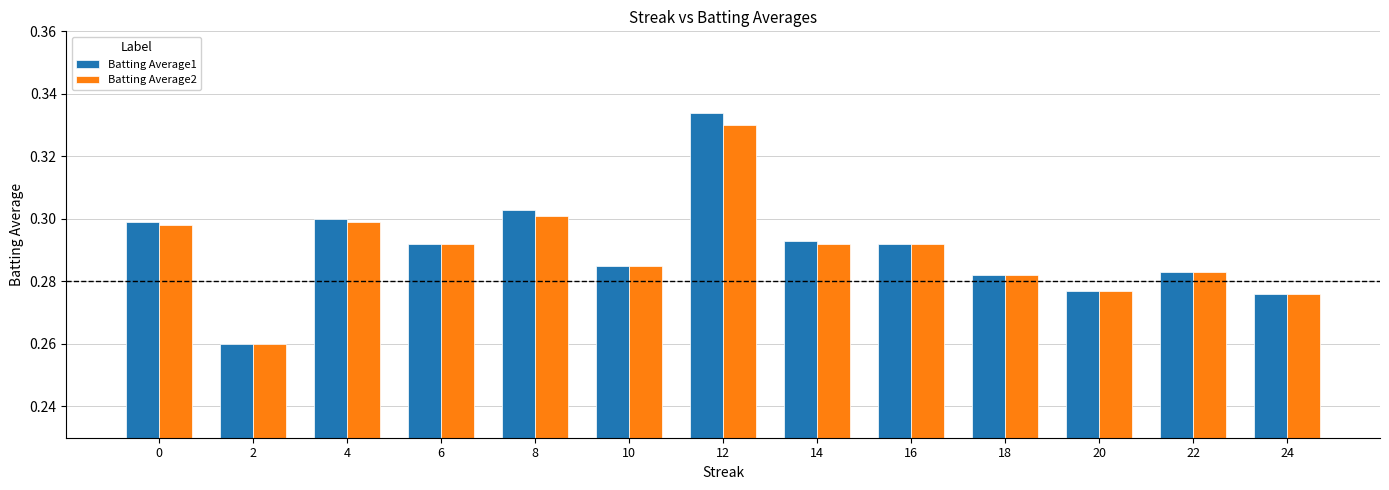

What is the sum of the Batting Average2 values at 14 and 2?

0.6